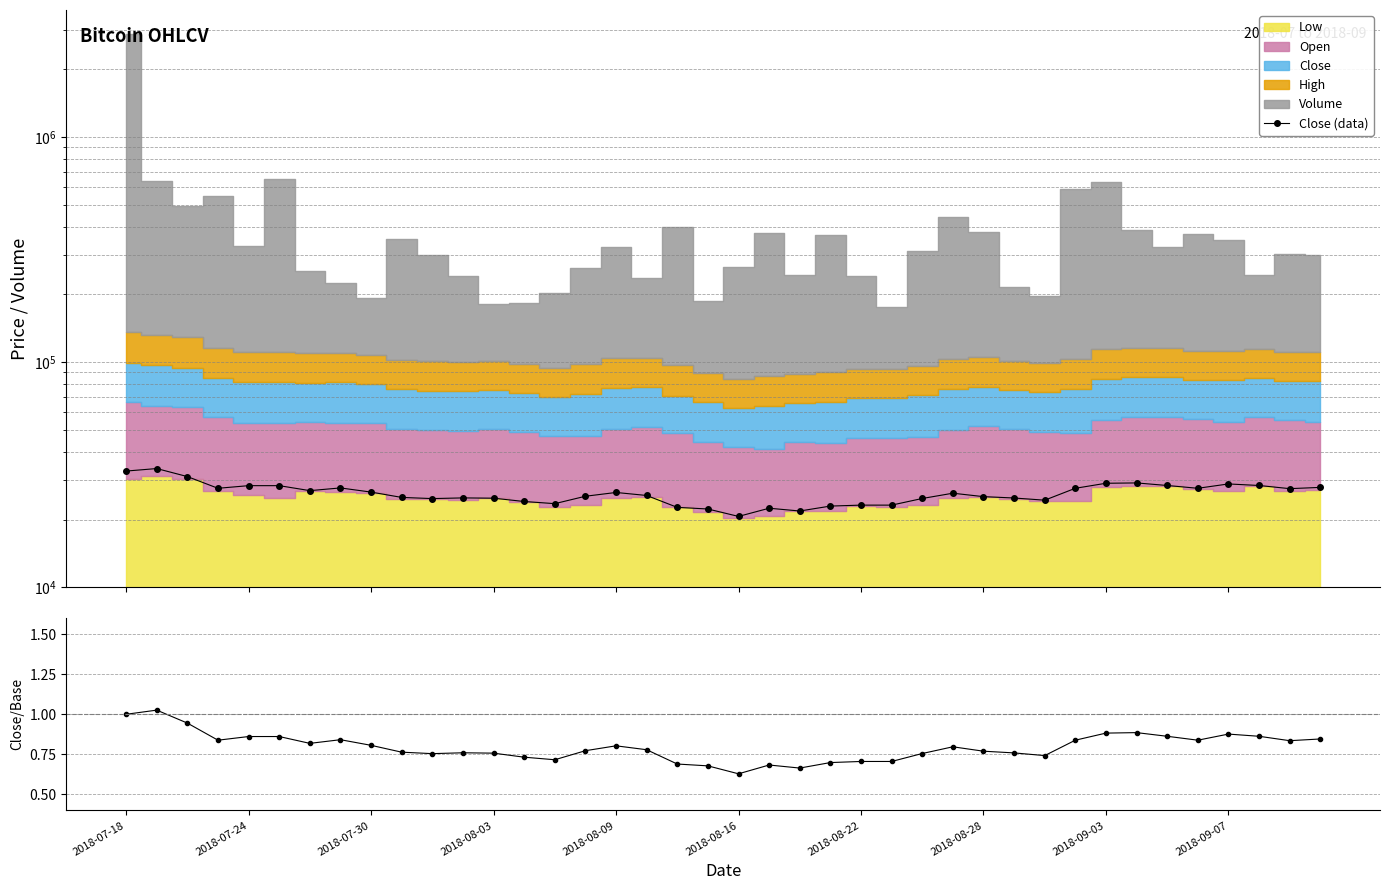

True or false: Close (data) and Close/Base intersect in this chart.

False